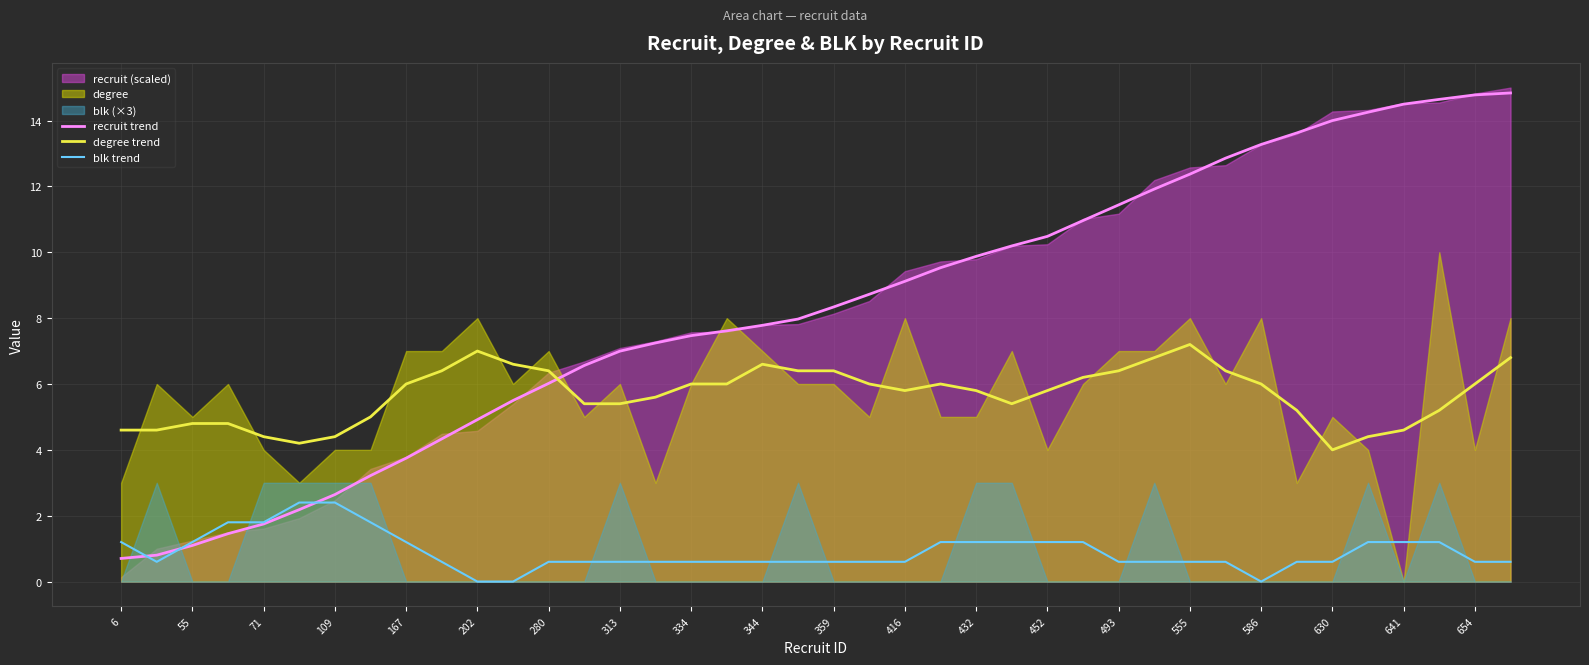

True or false: recruit trend has a value of 7.8 at 344.

True